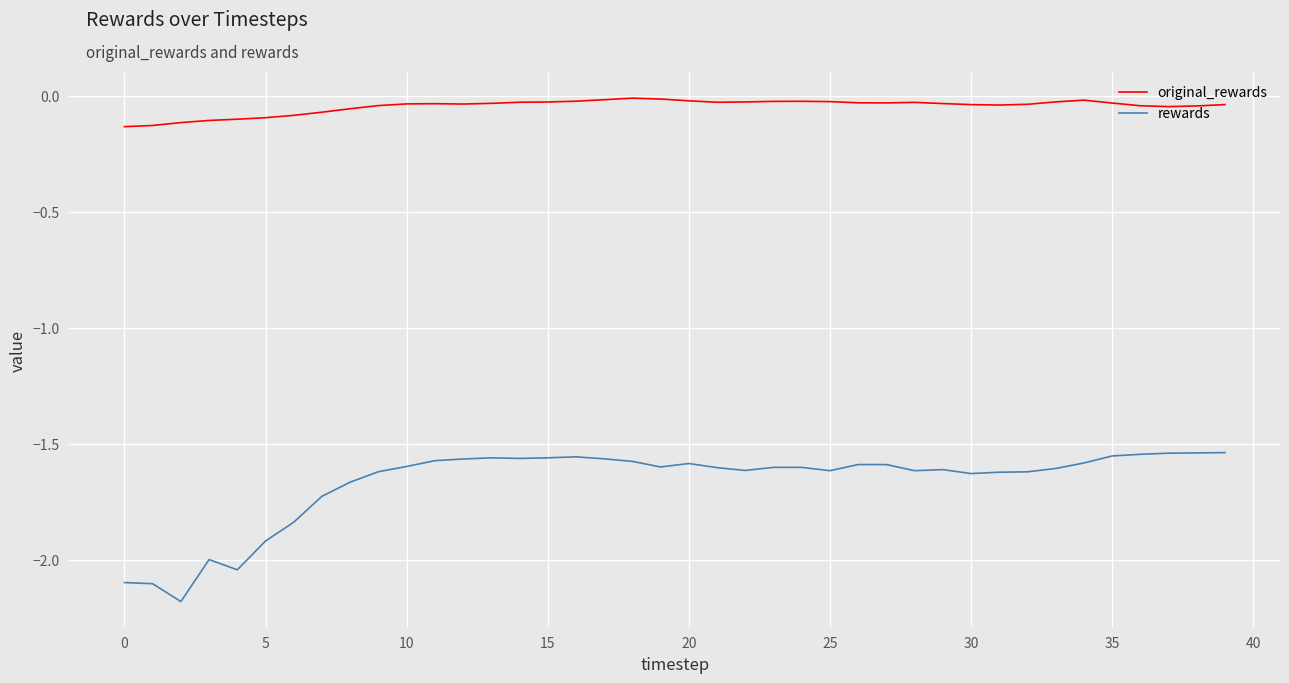

Which series has the largest total across all categories?

original_rewards